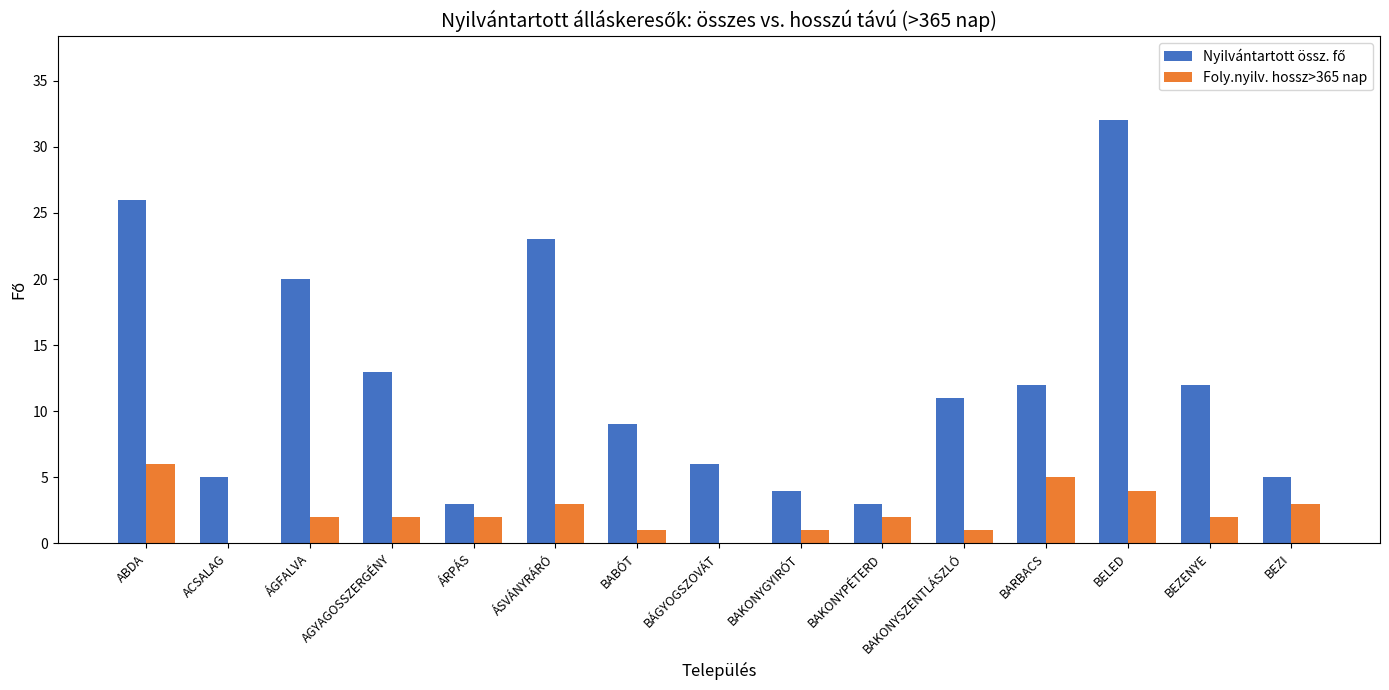

Read the Foly.nyilv. hossz>365 nap value at ABDA.

6